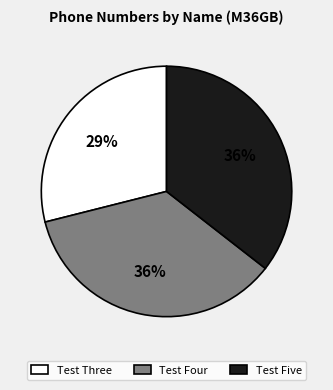

Which category has the smallest portion of the pie?

Test Three